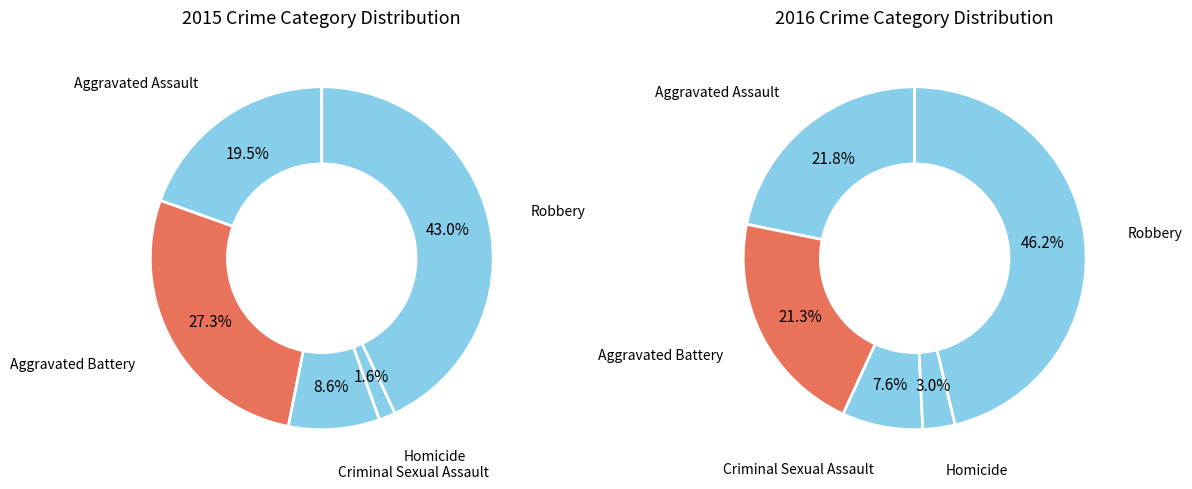

What is the largest slice in the pie chart?

Robbery